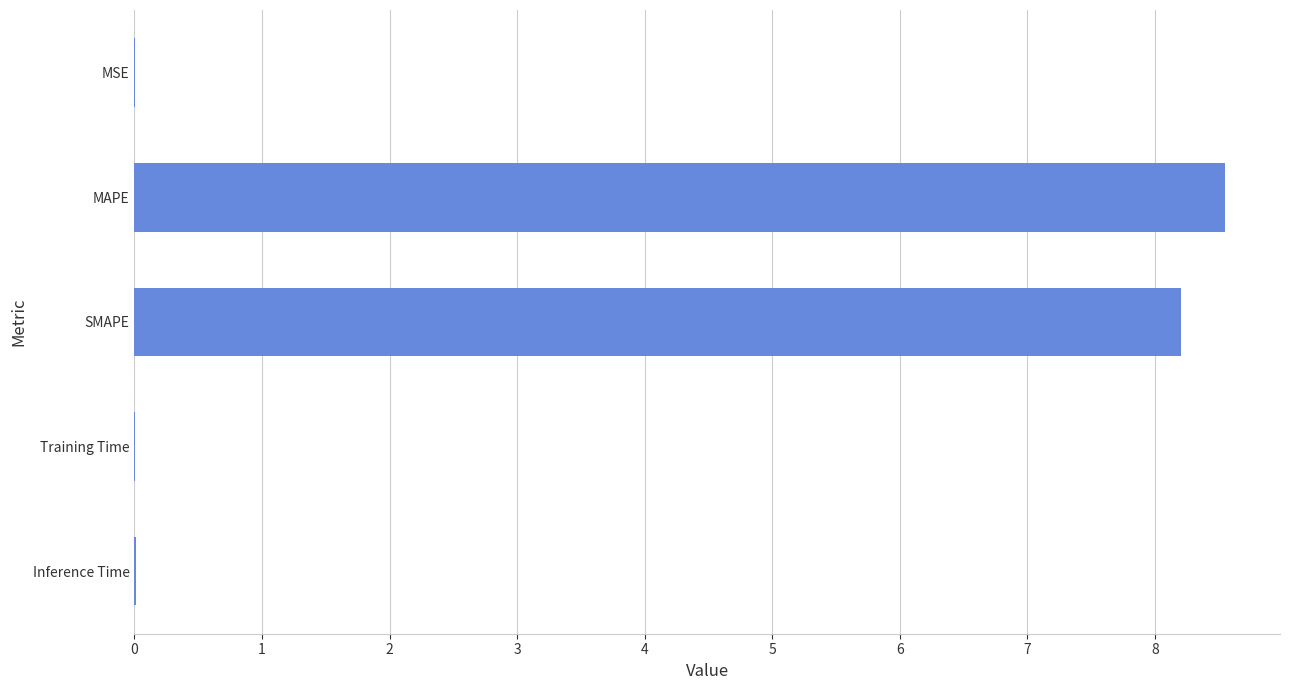

Which label corresponds to the largest value in the chart?

MAPE